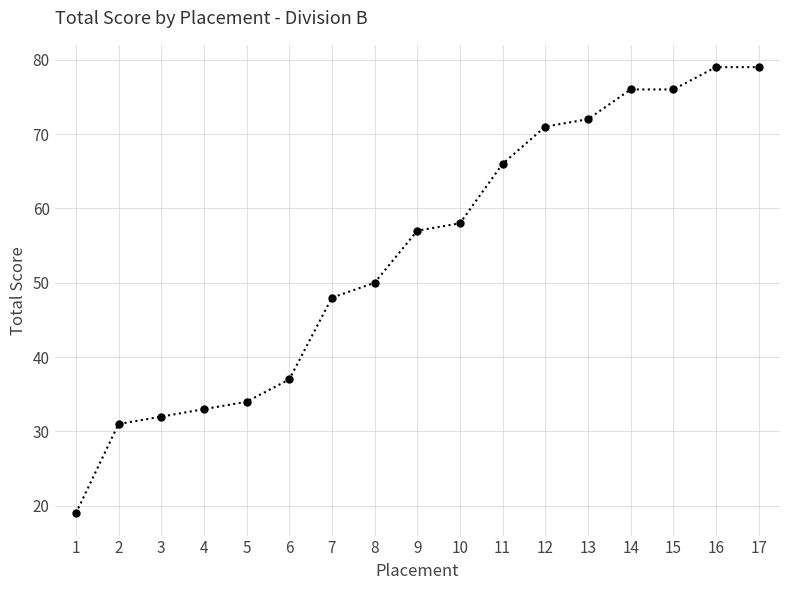

What is the minimum value shown in the chart?

19